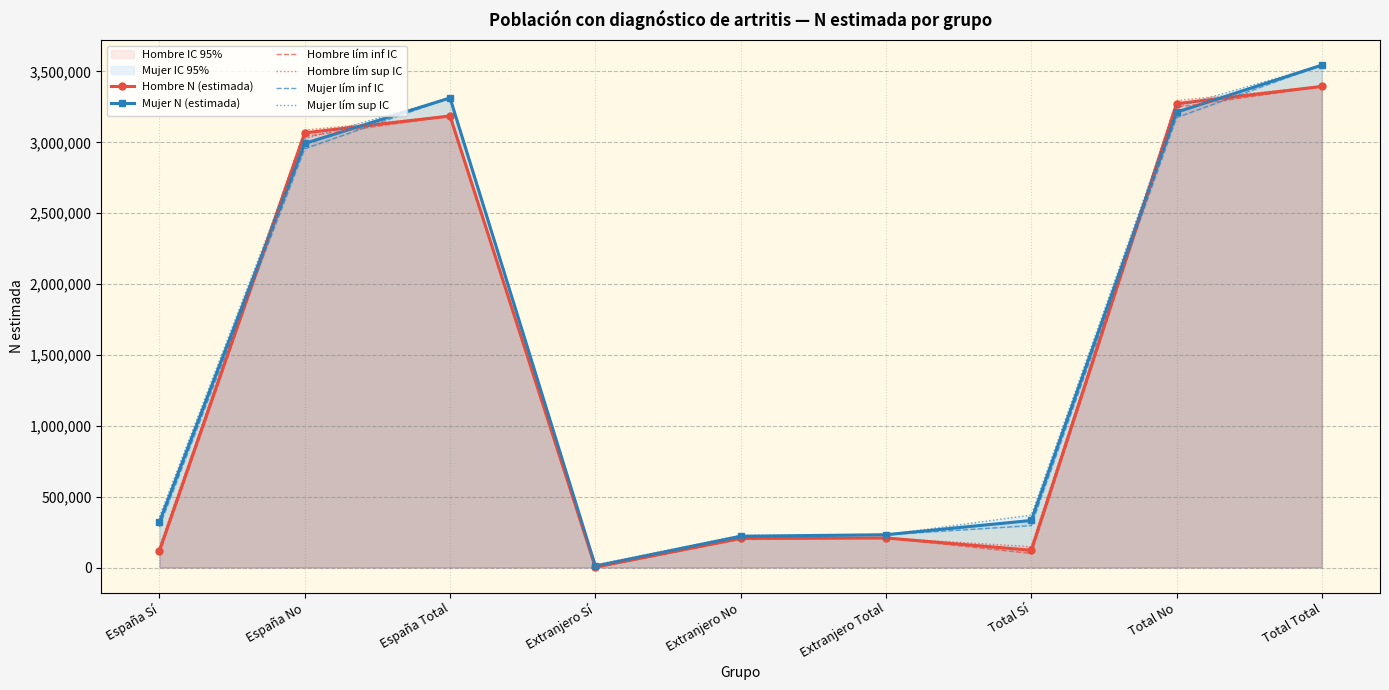

In Mujer lím inf IC, how many points are lower than both neighbors (excluding endpoints)?

1